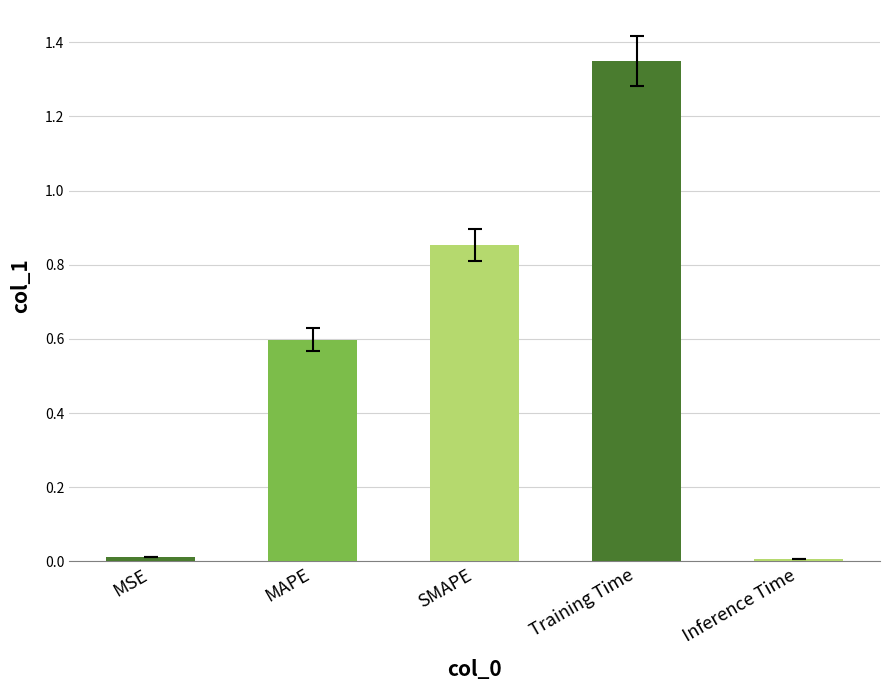

How many bars are there in total?

5